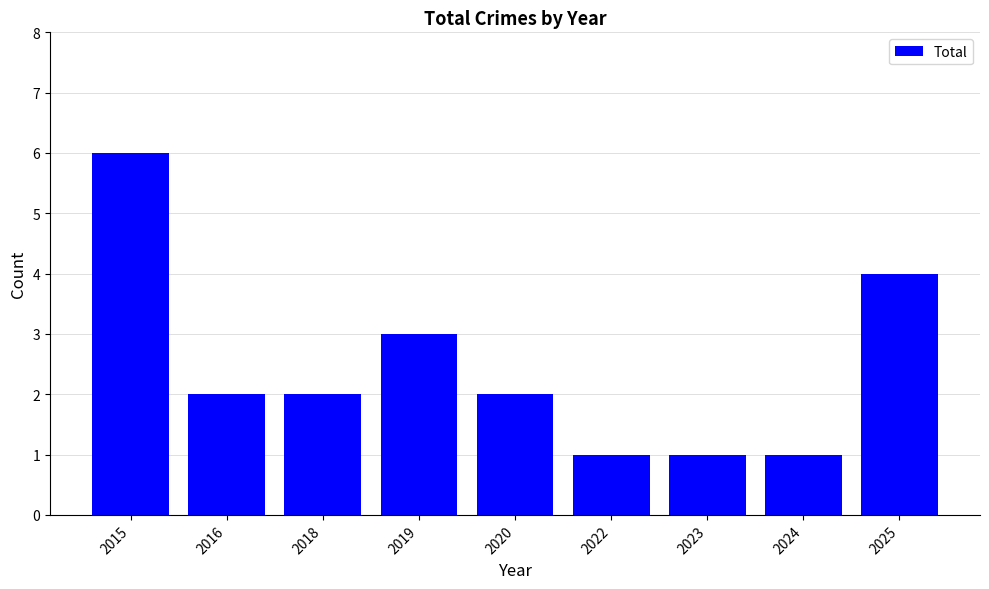

What is the sum of the values at 2015 and 2018?

8